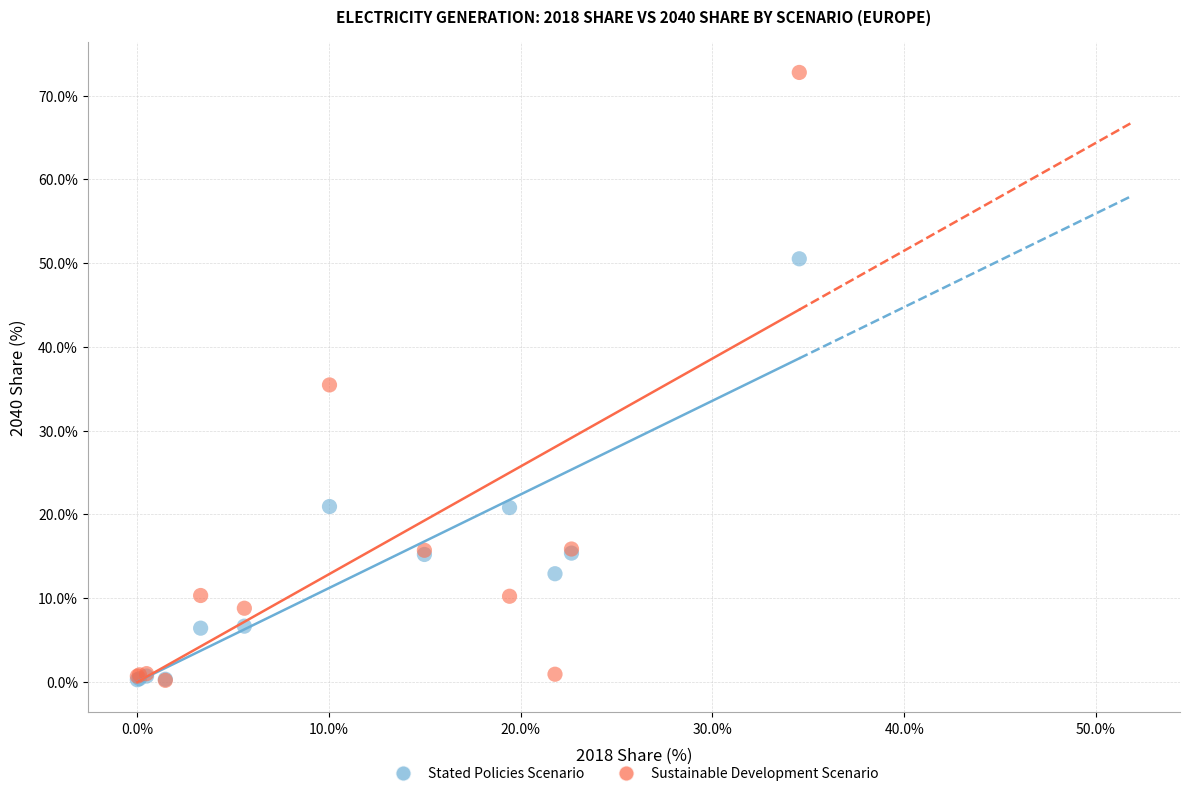

Which series contains the highest Y value?

Sustainable Development Scenario